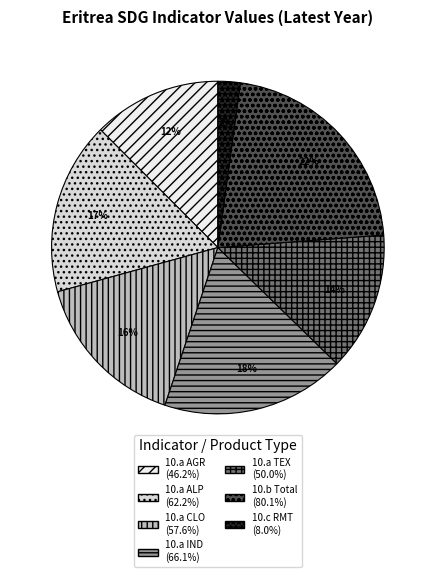

Count the number of slices in the pie.

7